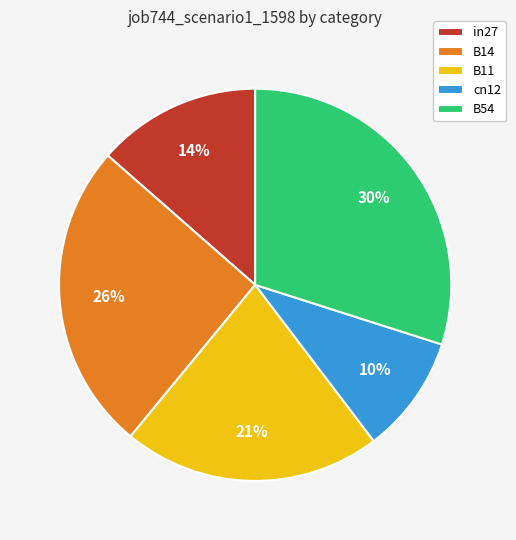

The B14 slice represents 13% of the pie. True or false?

False